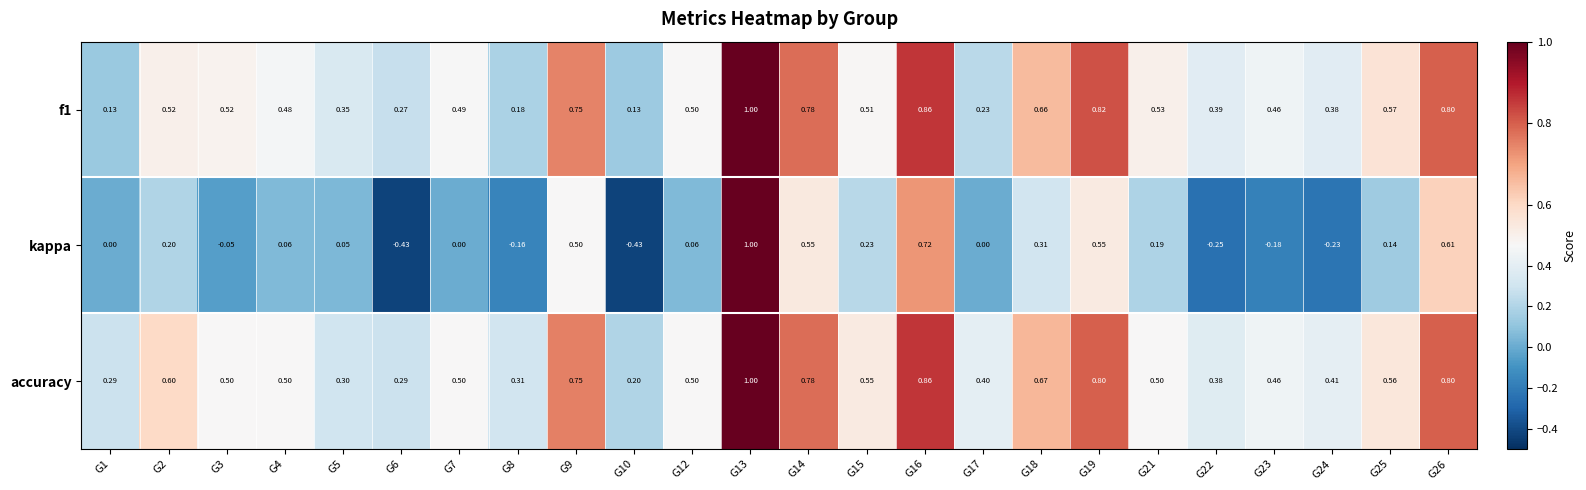

Which series has the largest total across all categories?

accuracy